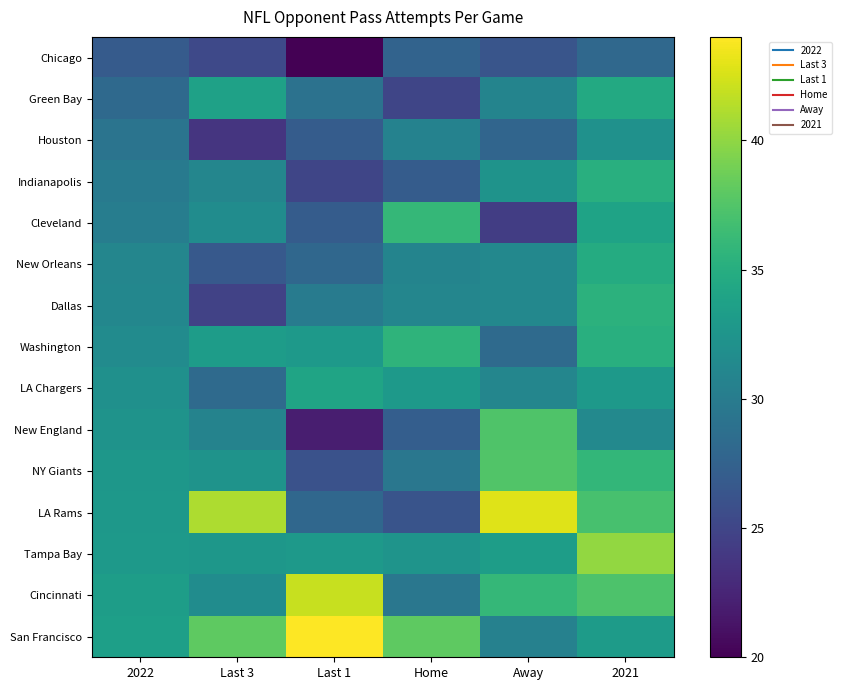

Which series has the widest spread of values?

LA Rams